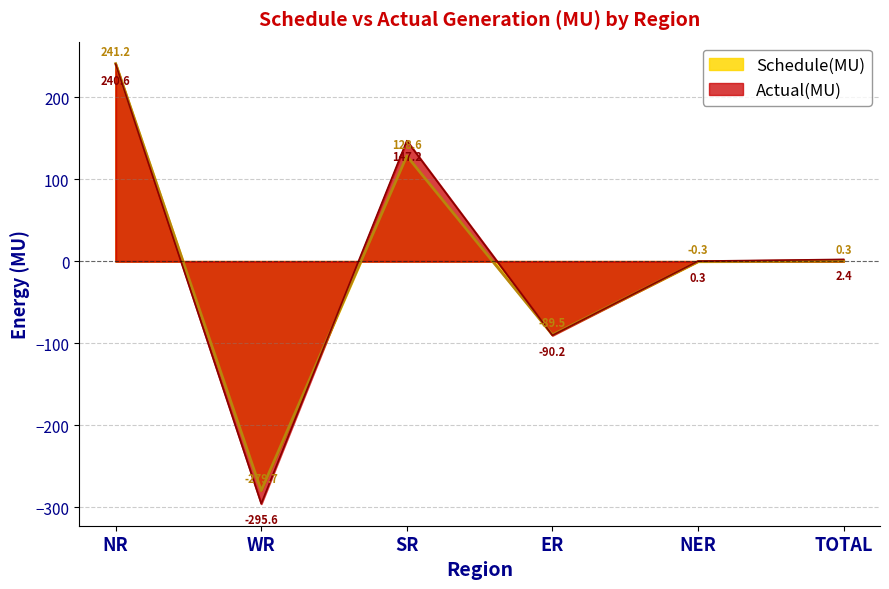

What is the maximum value for Actual(MU)?

240.6